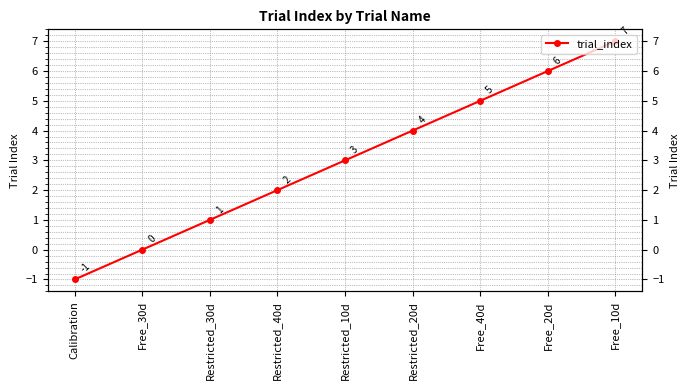

What is the difference between the values at Free_40d and Free_30d?

5